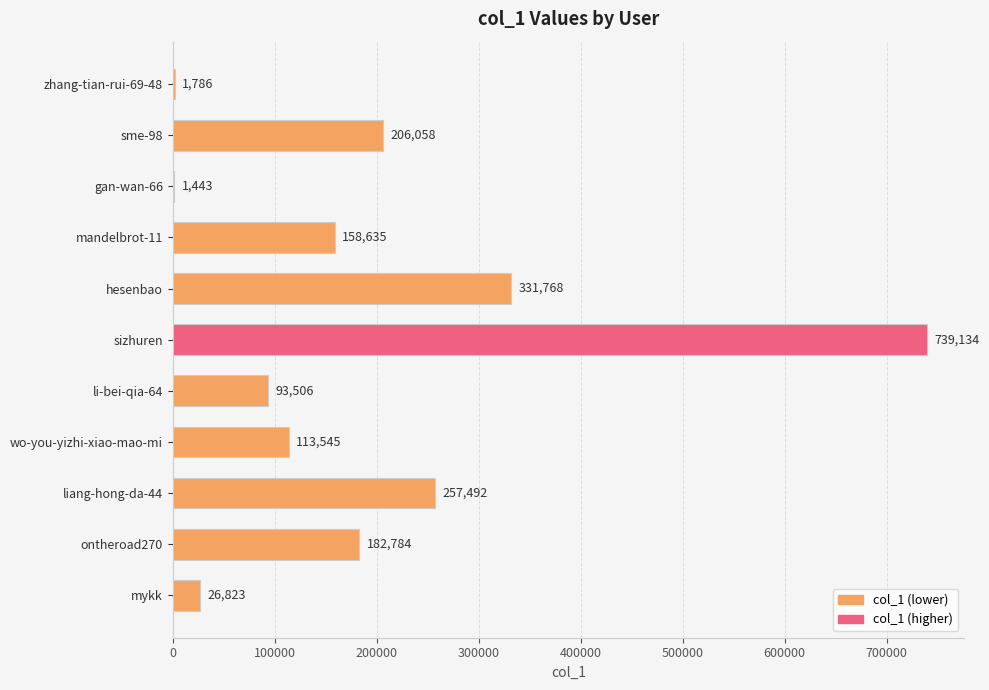

What is the sum of all values?

2112974